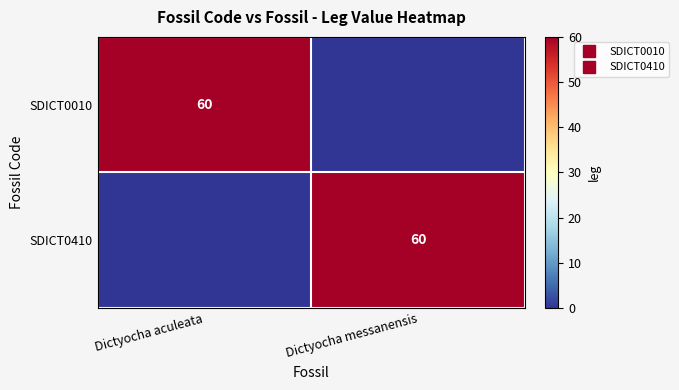

At which label does SDICT0410 reach its minimum?

Dictyocha aculeata